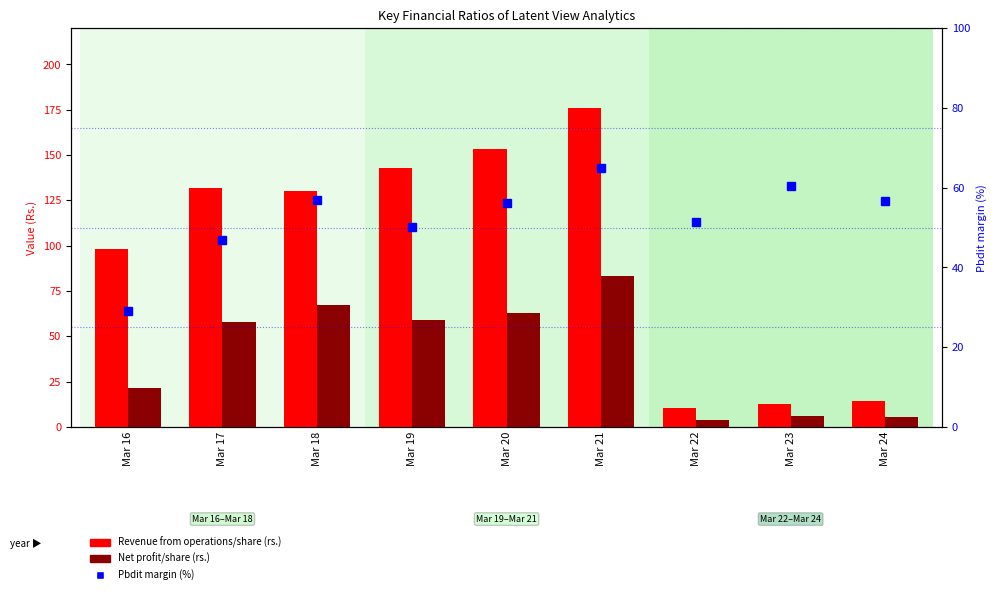

At which category is the sum across all series the highest?

Mar 21